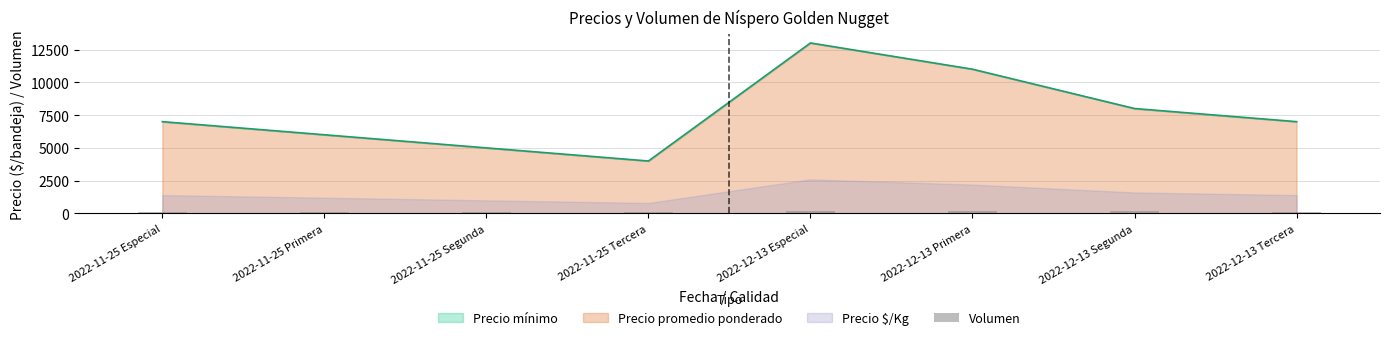

What position from the right is 2022-11-25 Tercera?

5